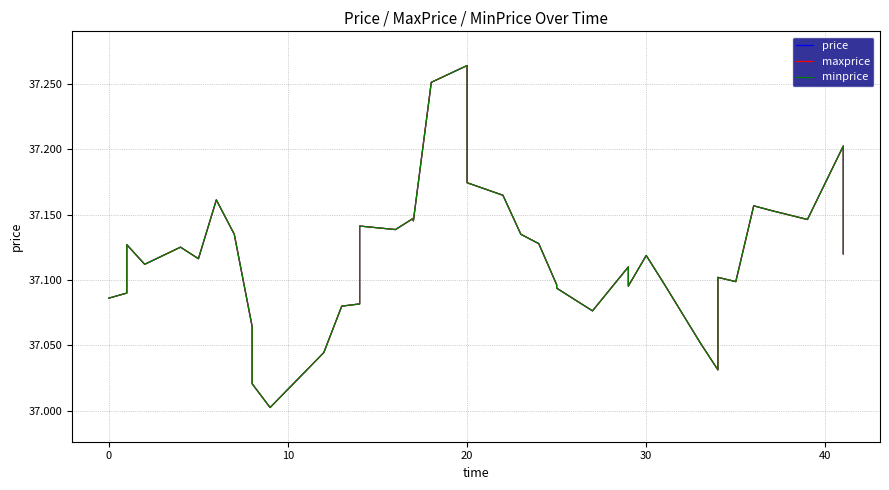

True or false: maxprice and price intersect in this chart.

False